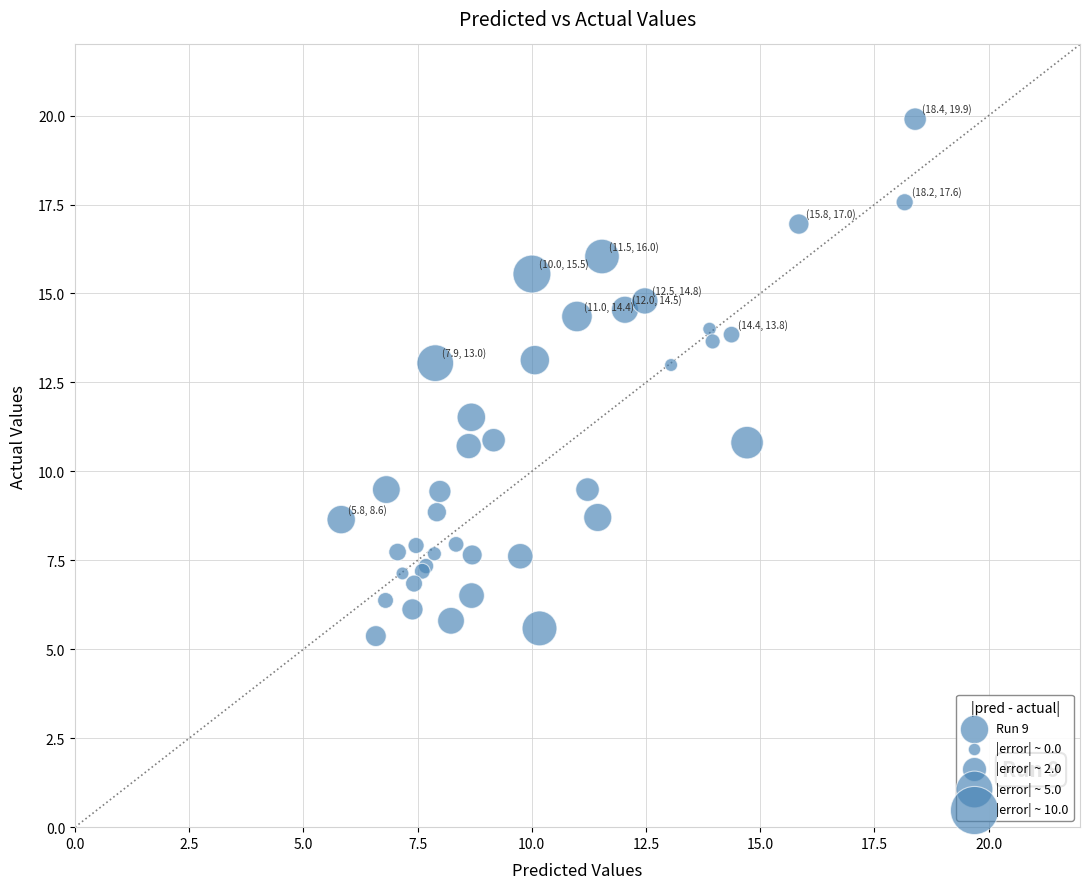

What Y value in the scatter plot is closest to 12?

11.5